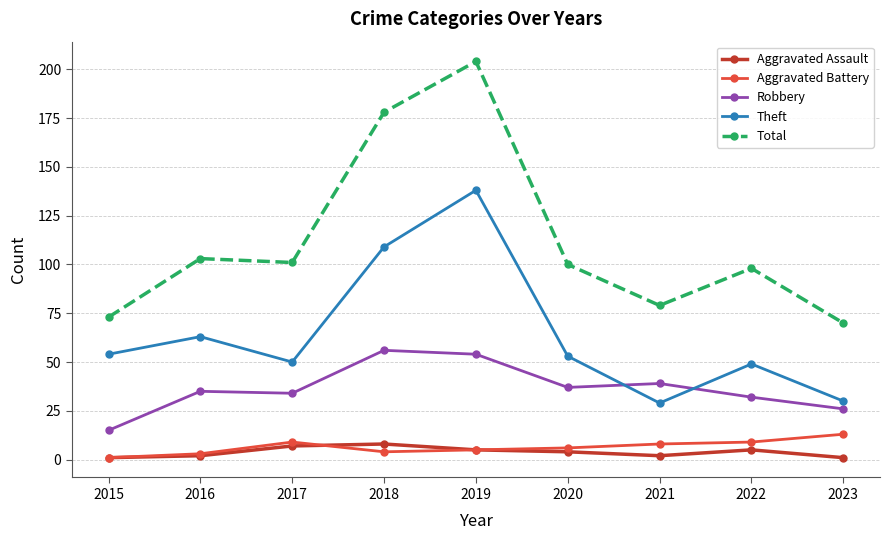

Rank the series by their maximum value, from lowest to highest.

Aggravated Assault, Aggravated Battery, Robbery, Theft, Total